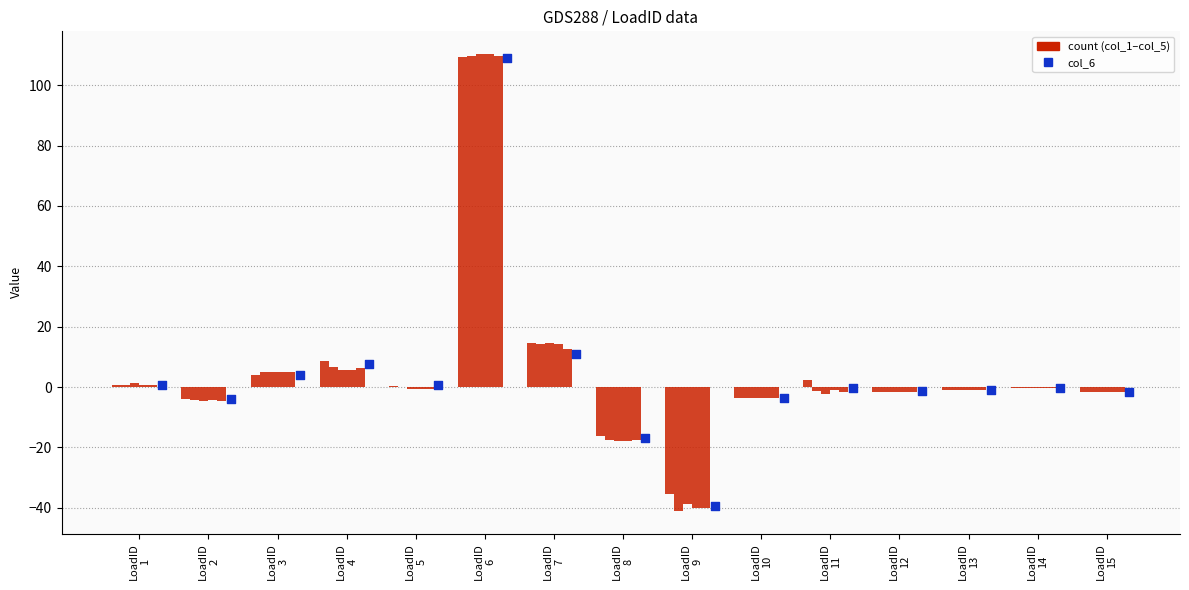

Which series has the largest total across all categories?

col_1